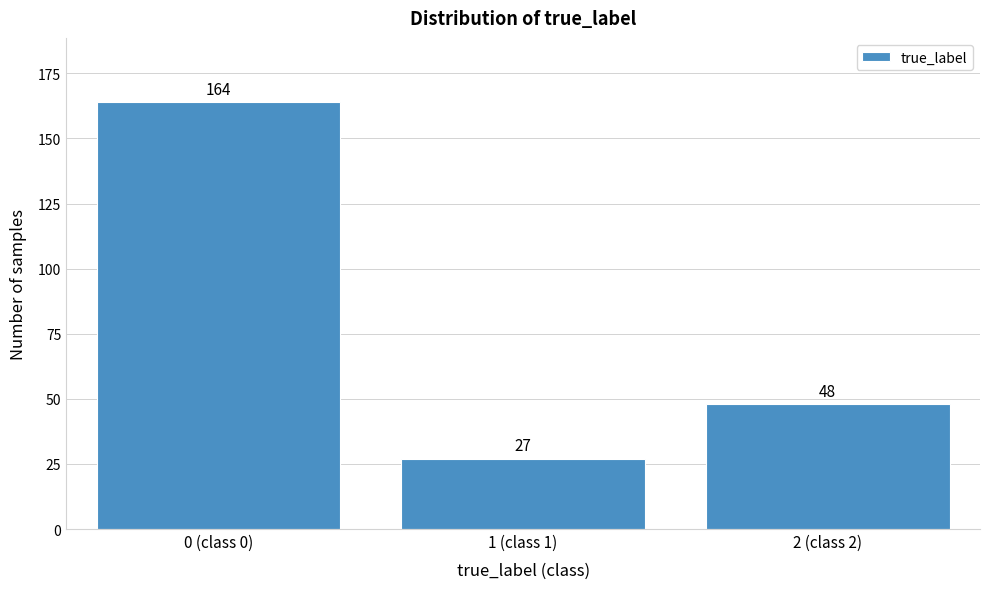

Reading left to right, list all the values displayed in this chart.

164	27	48